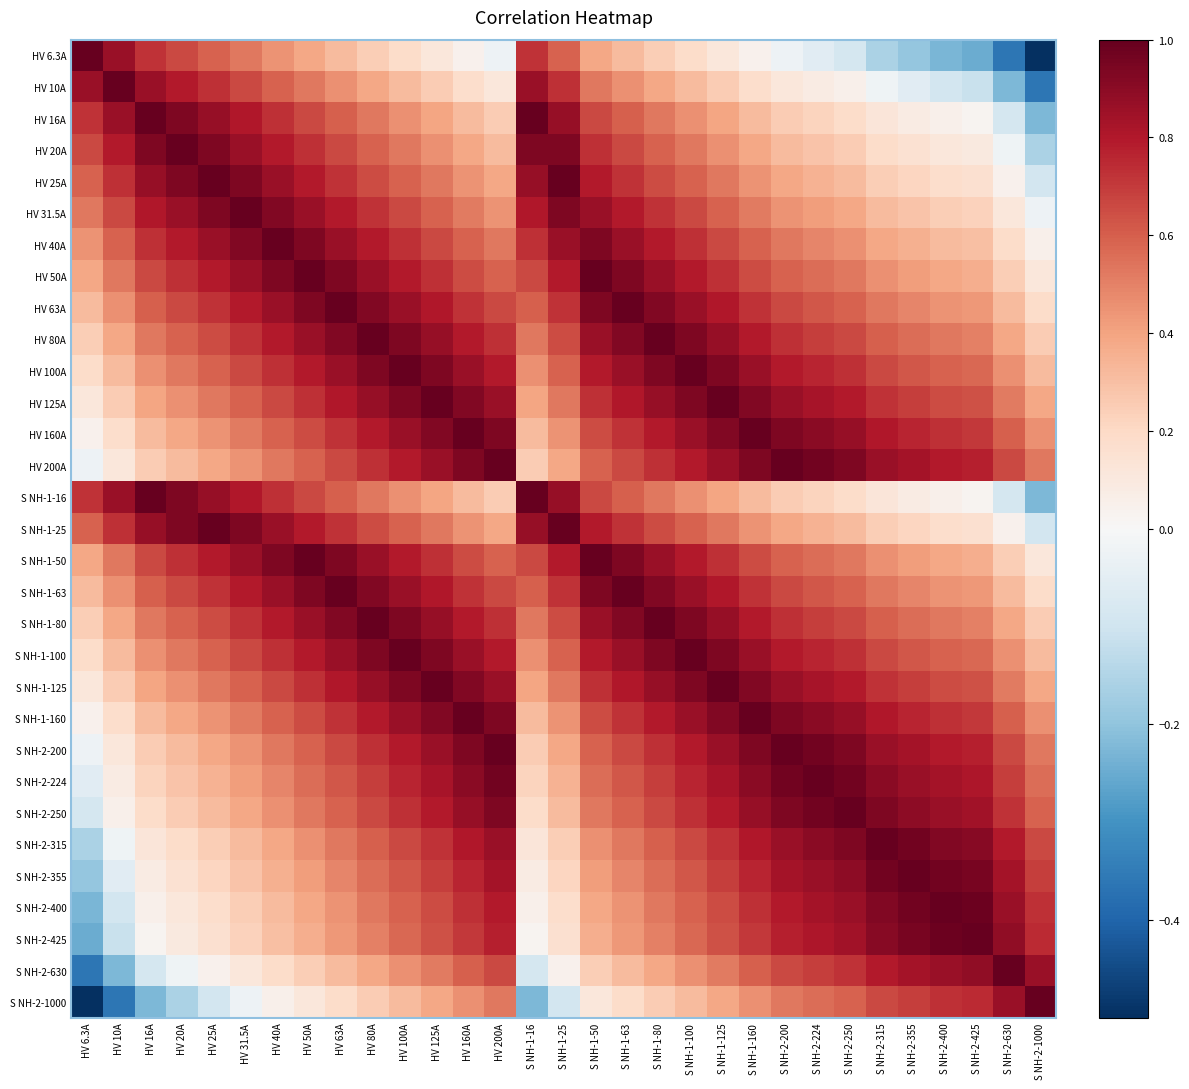

What is the greatest value displayed?

1.0